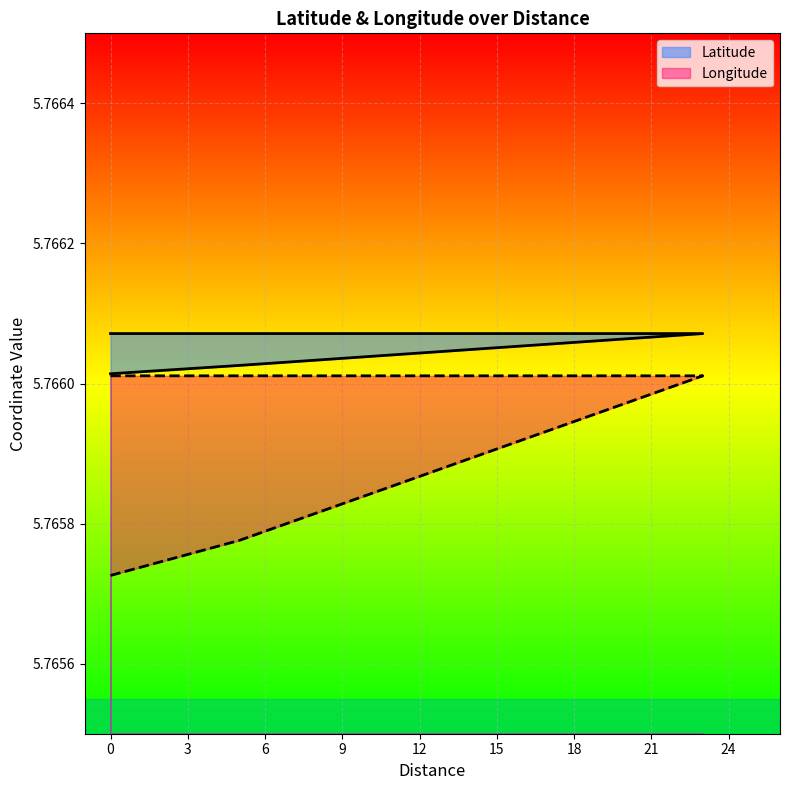

At 0, list the series in order from largest to smallest.

Latitude, Longitude